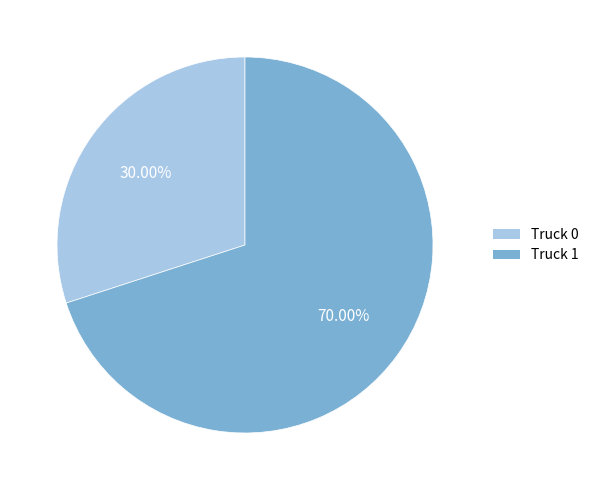

Which slice represents more than half of the pie?

Truck 1